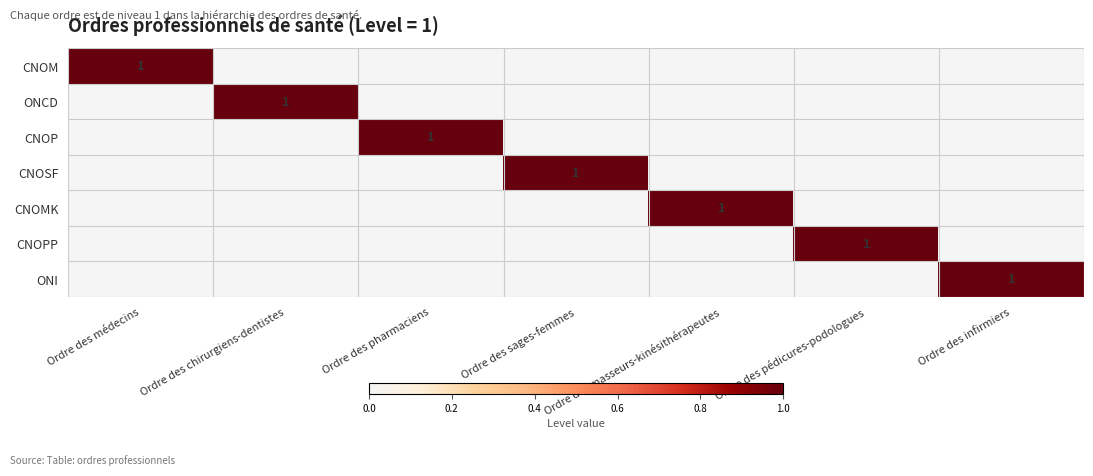

Is it true that CNOM equals 2 at Ordre des médecins?

False